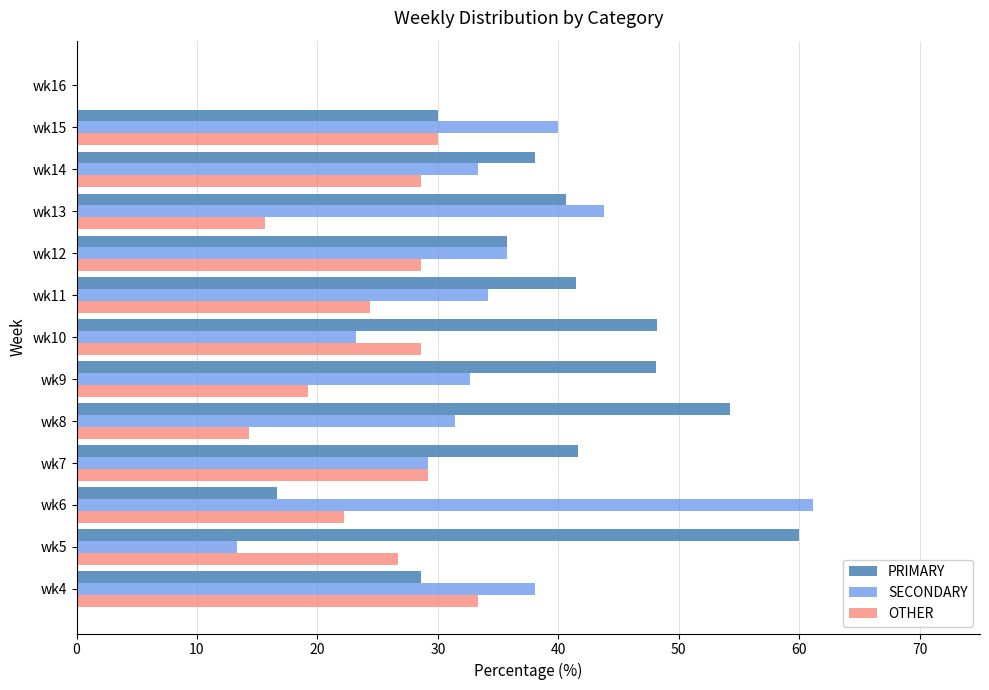

The PRIMARY series shows 73.5 at wk10. True or false?

False